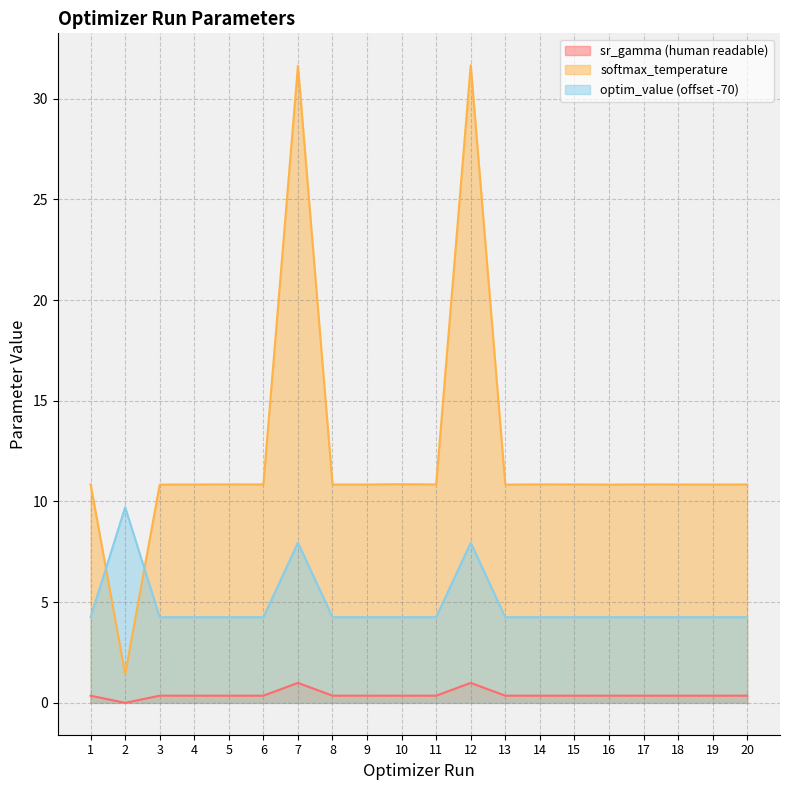

How many lines are shown in the chart?

3